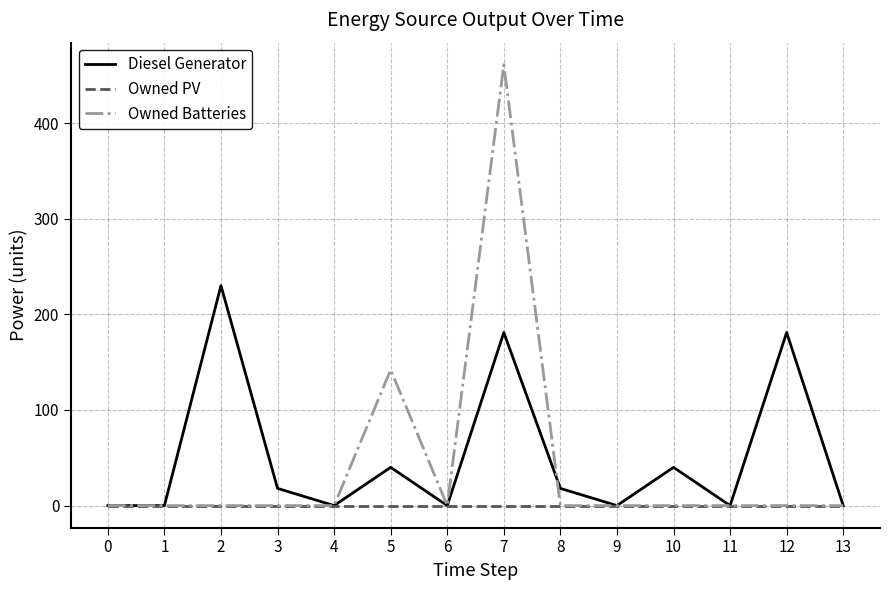

At which label is Owned Batteries closest to 230?

5